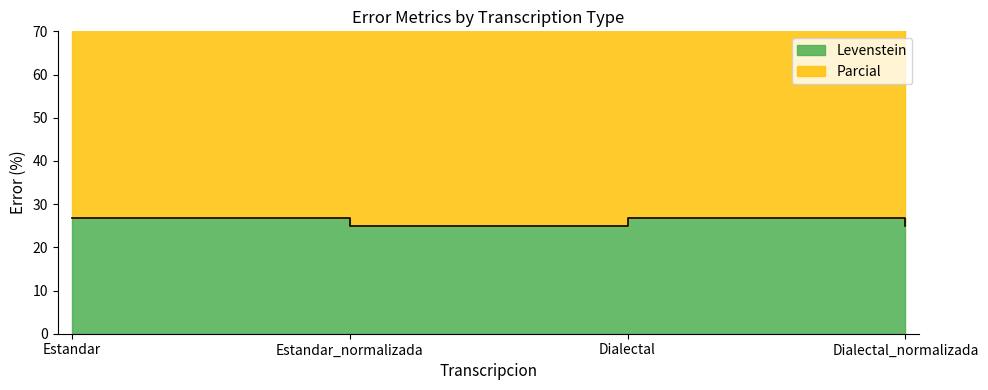

Rank the series by their maximum value, from lowest to highest.

Levenstein, Parcial